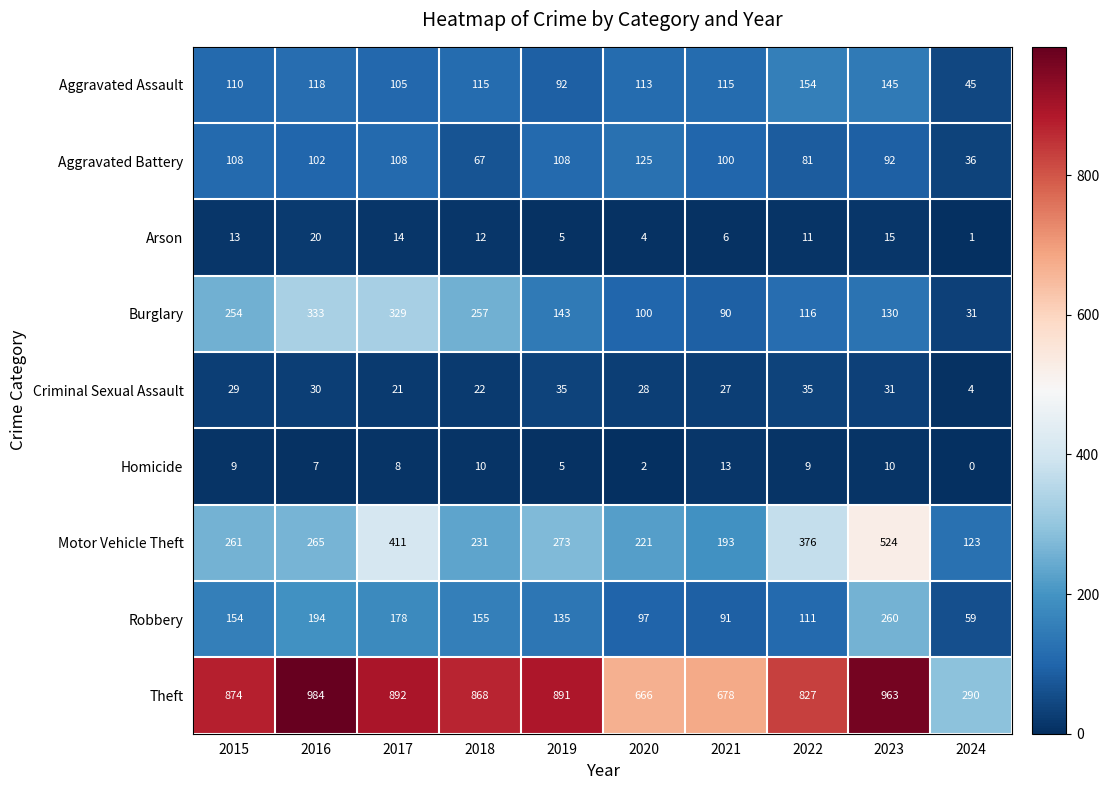

What is the difference between the maximum and minimum values in the Criminal Sexual Assault series?

31